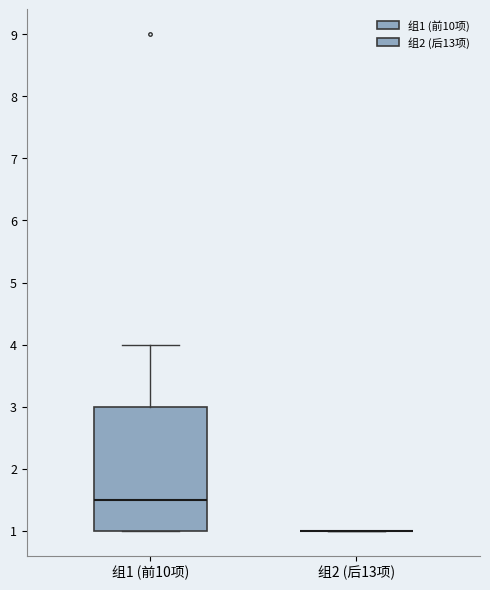

Which box is the tallest, from its lower edge to its upper edge?

组1 (前10项)